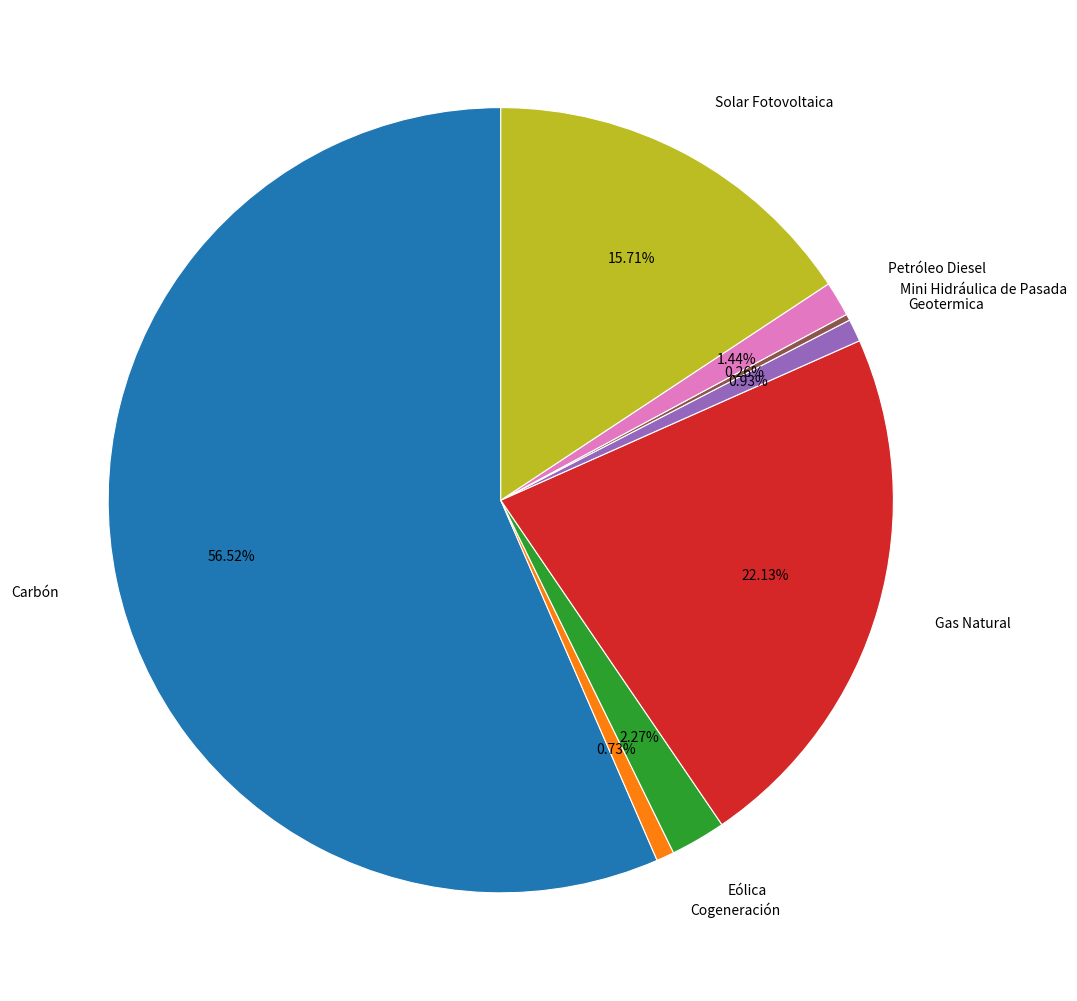

The Cogeneración slice represents 13% of the pie. True or false?

False